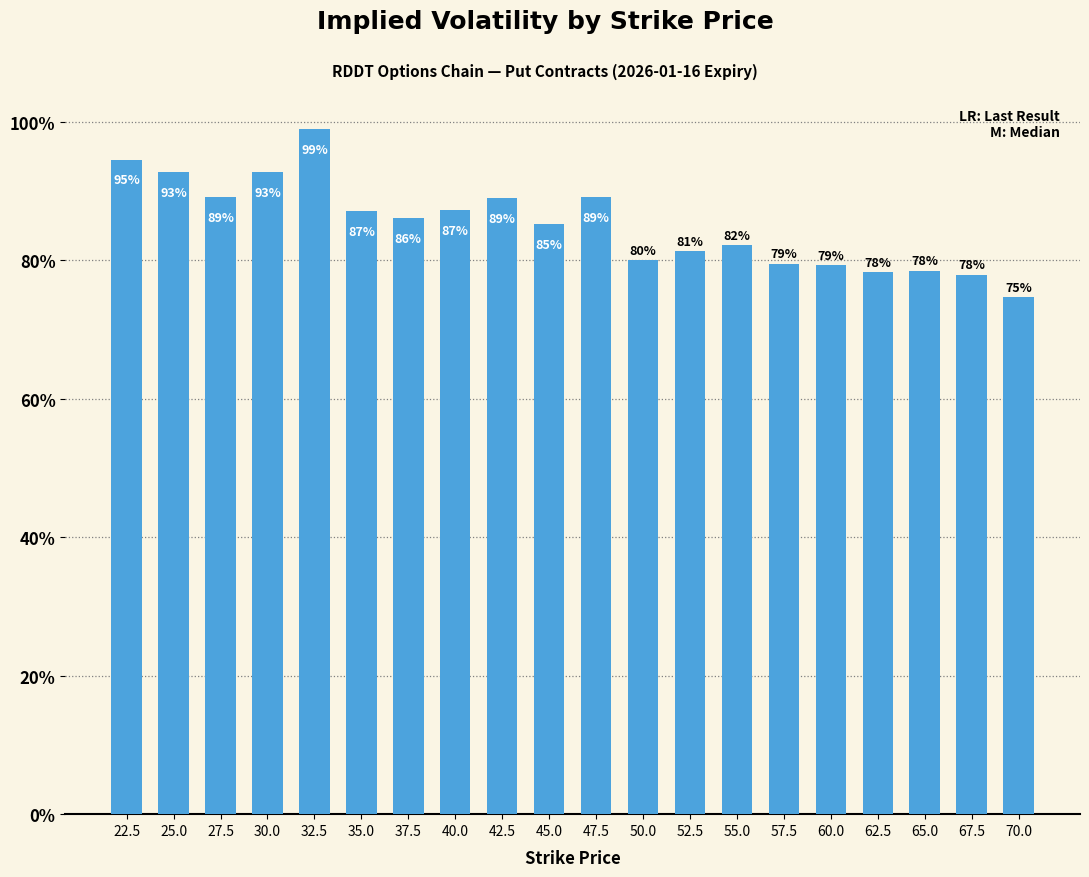

Are the bars horizontal?

No